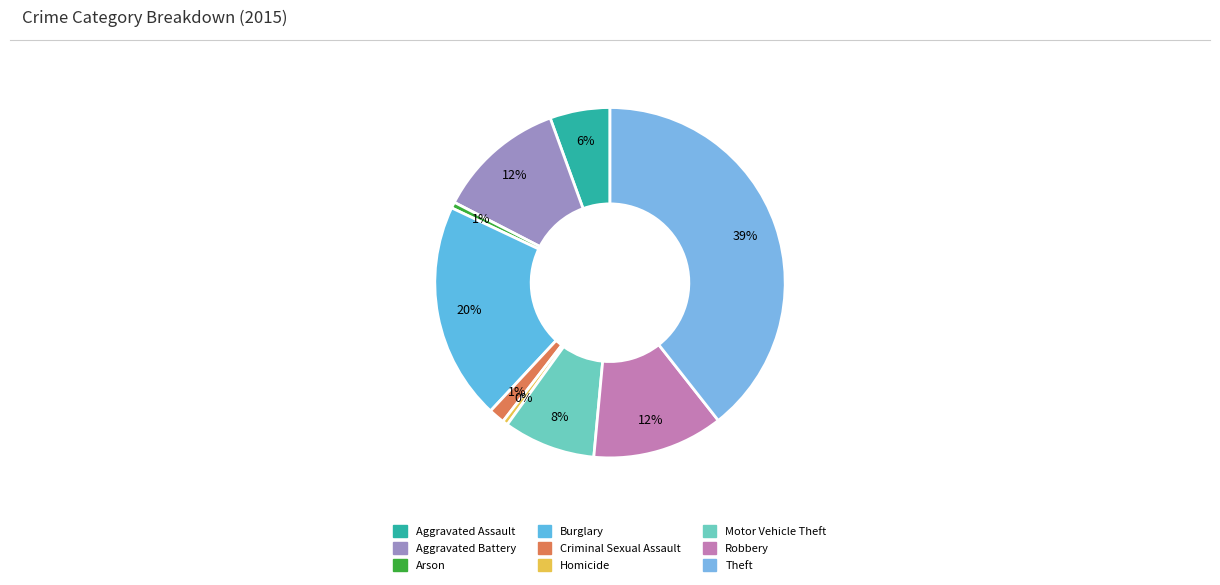

Between Robbery and Arson, which is larger?

Robbery